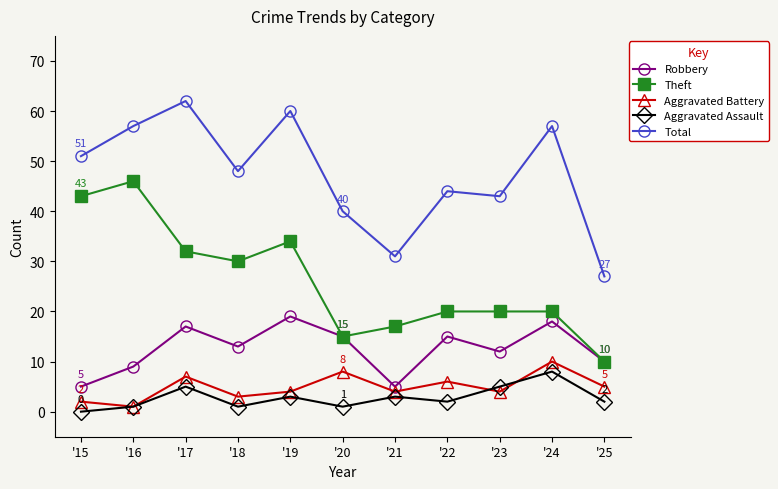

Which series has the largest total across all categories?

Total